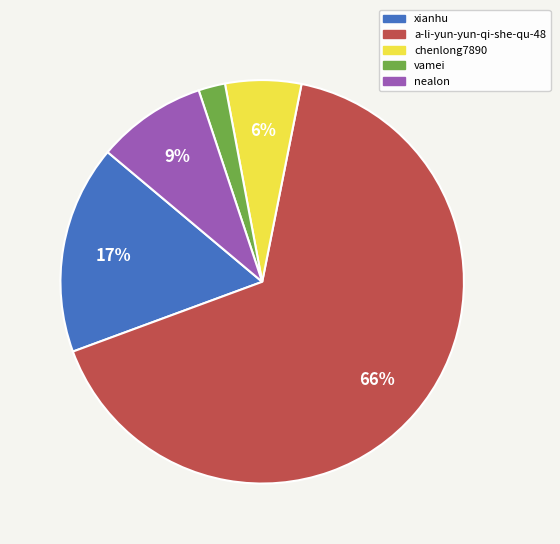

What is the smallest slice in the pie chart?

vamei